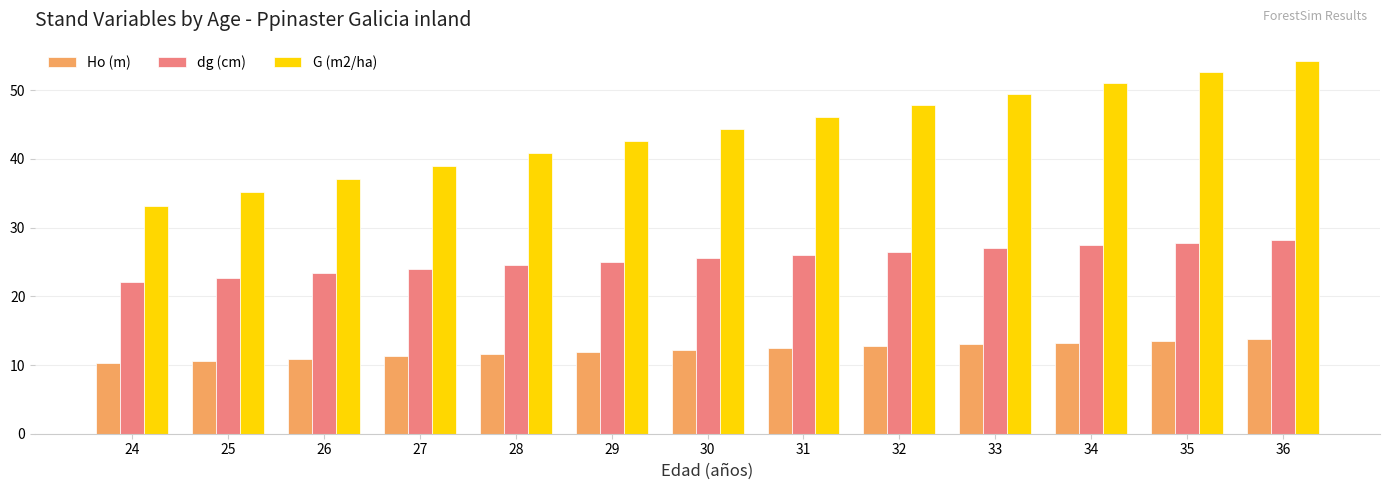

True or false: G (m2/ha) has a value of 27.0 at 35.

False